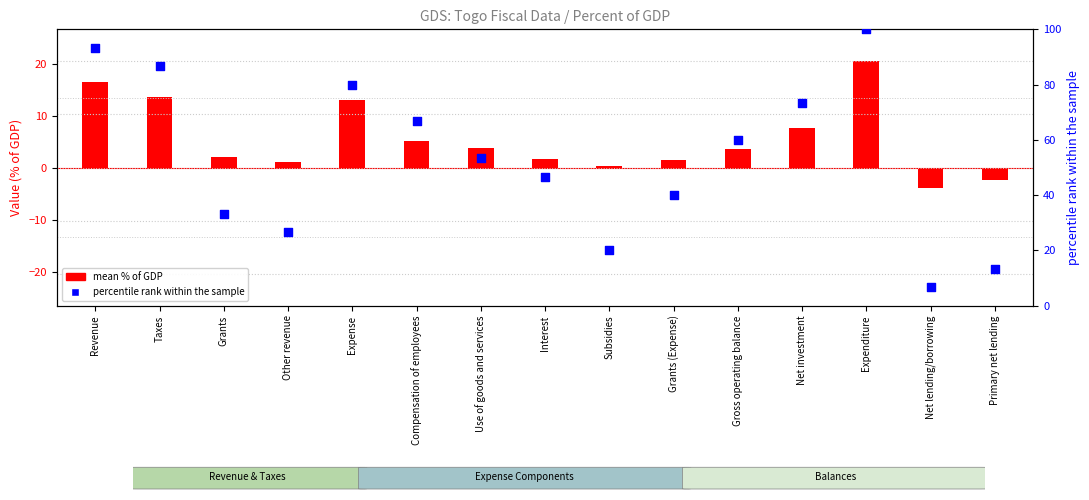

Which series has the largest Y range (max minus min)?

percentile rank within the sample